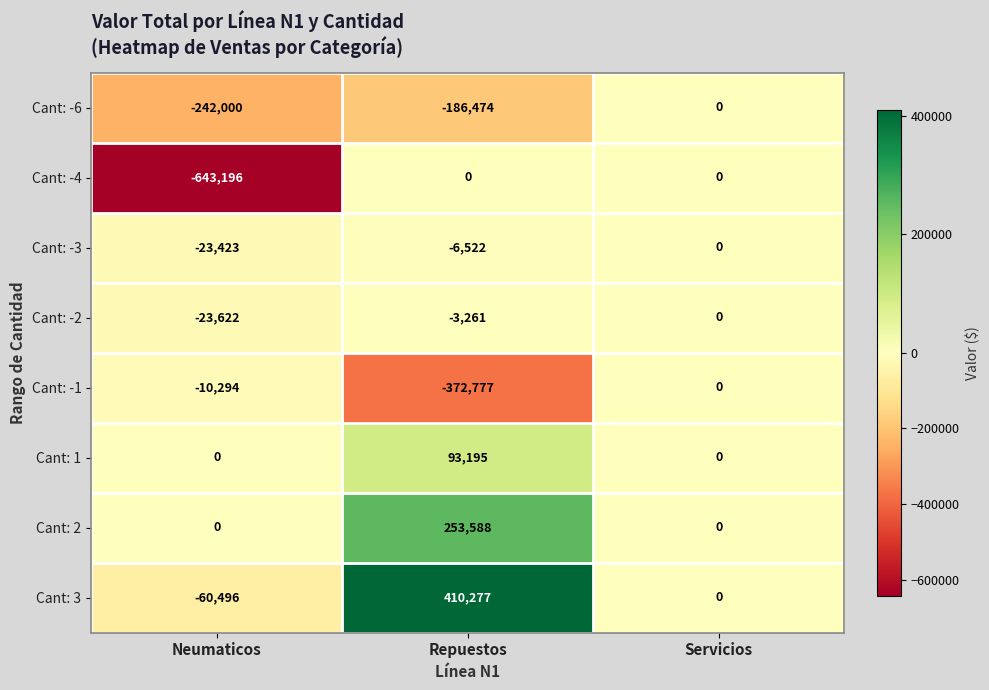

At which category does the chart reach its minimum across all series?

Neumaticos